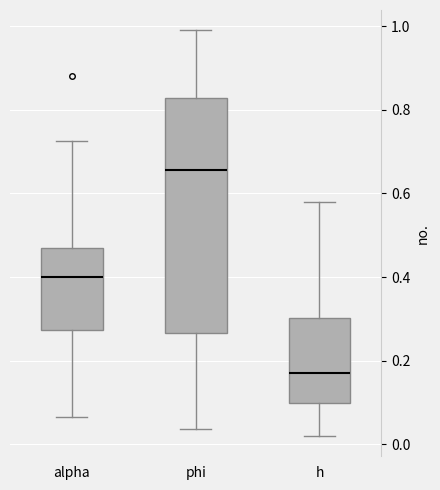

Which box's median line is the highest?

phi